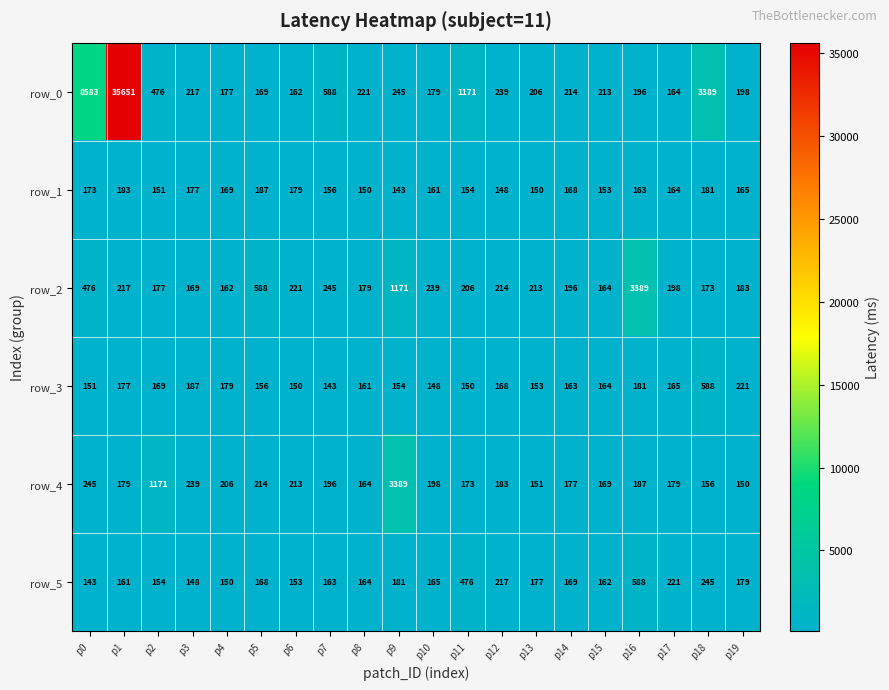

What is the difference between the highest and lowest values at p2?

1020